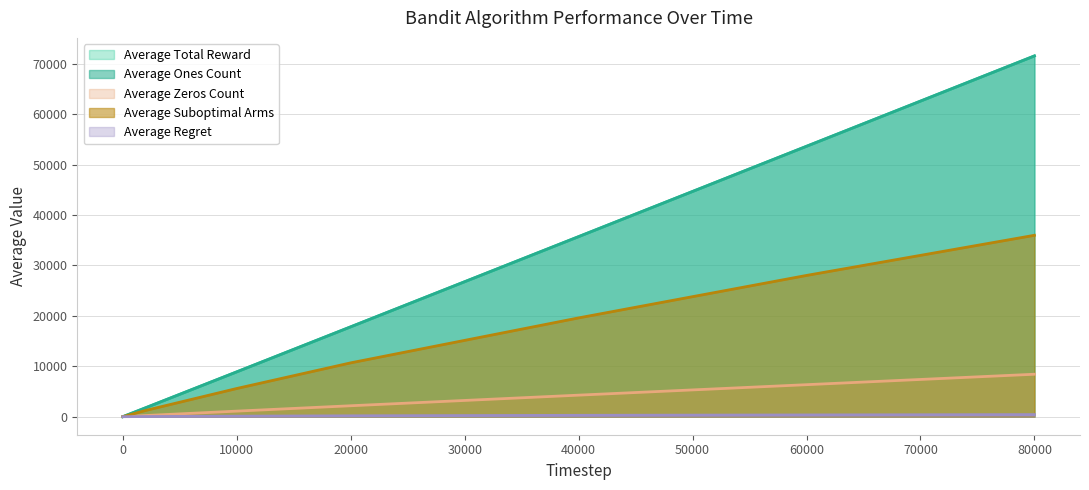

True or false: Average Regret and Average Total Reward intersect in this chart.

False